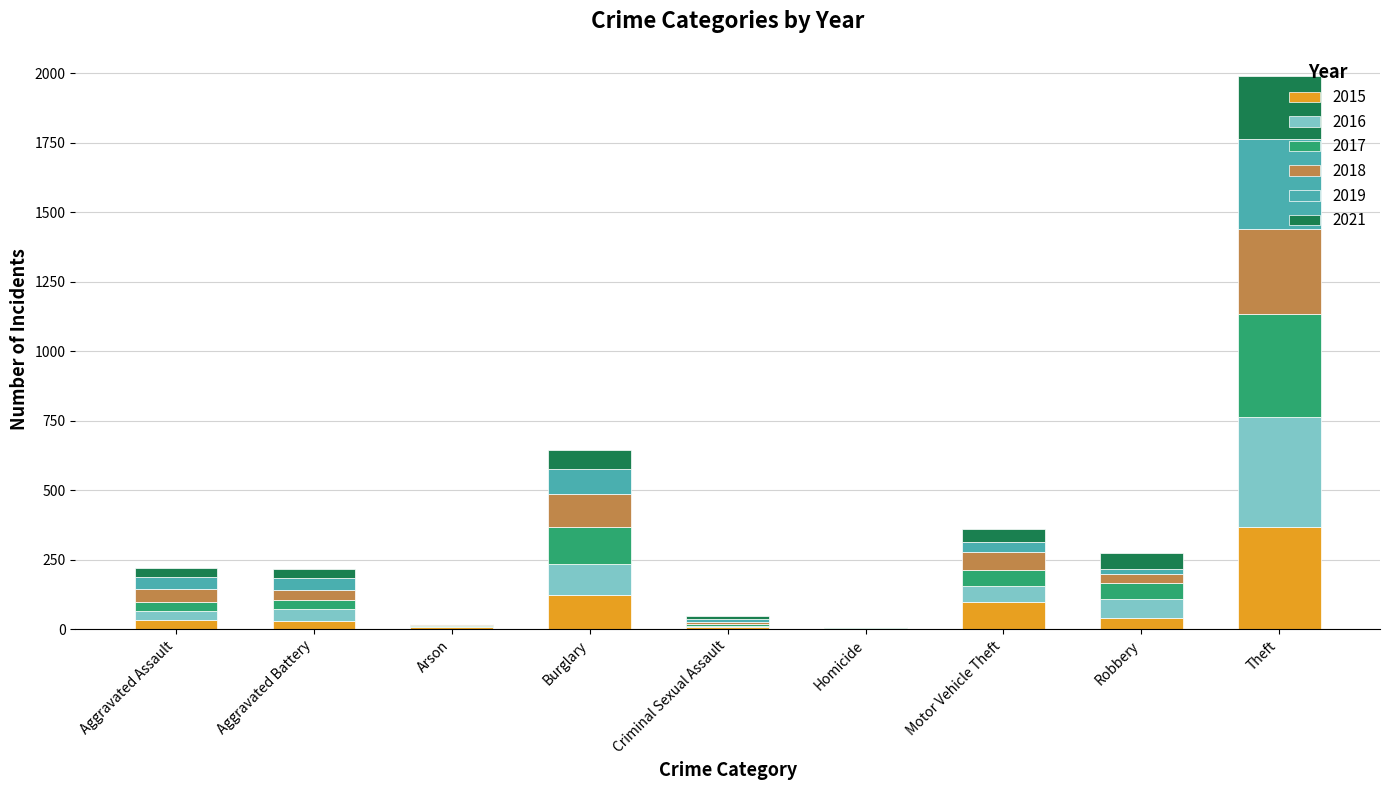

At which label does 2015 reach its peak?

Theft